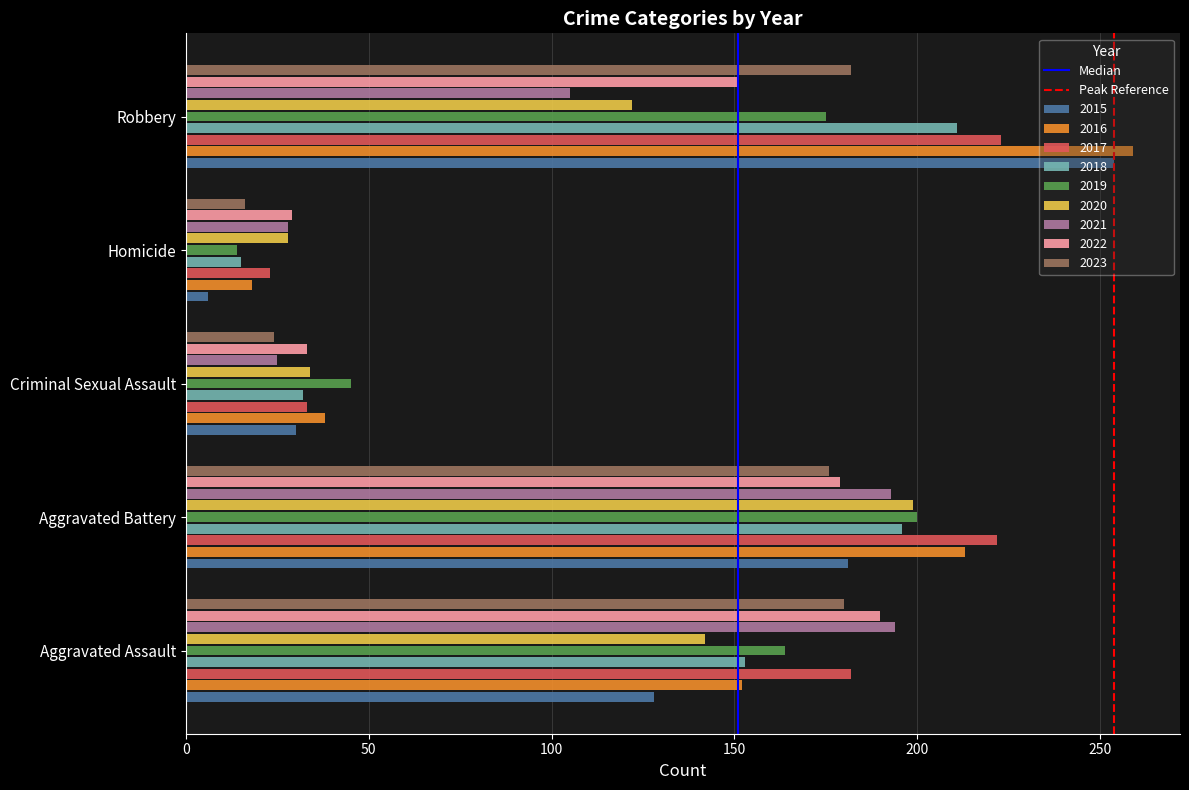

At which category is the sum across all series the highest?

Aggravated Battery